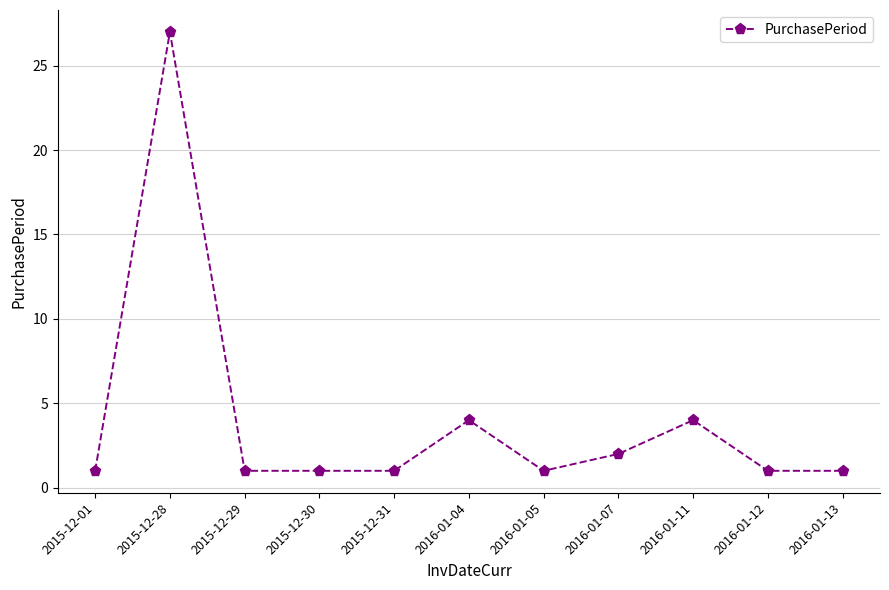

What position from the left is 2016-01-04?

6